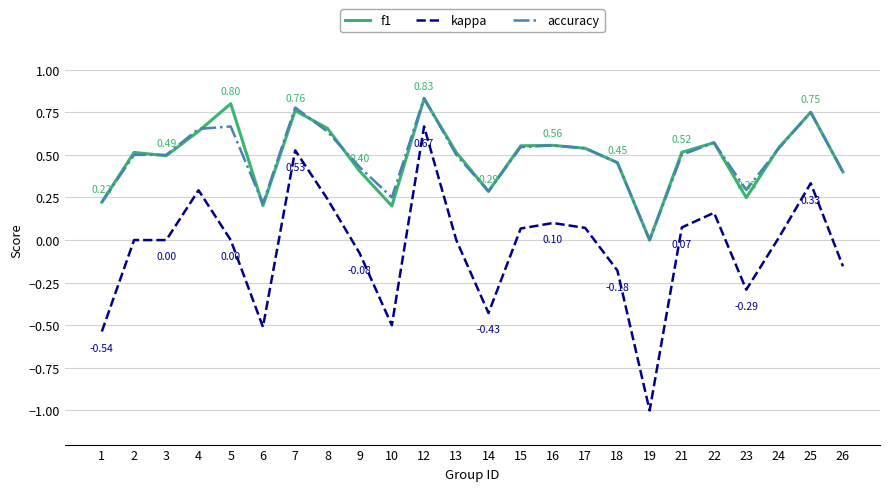

What is the total value across all series at 21?

1.1